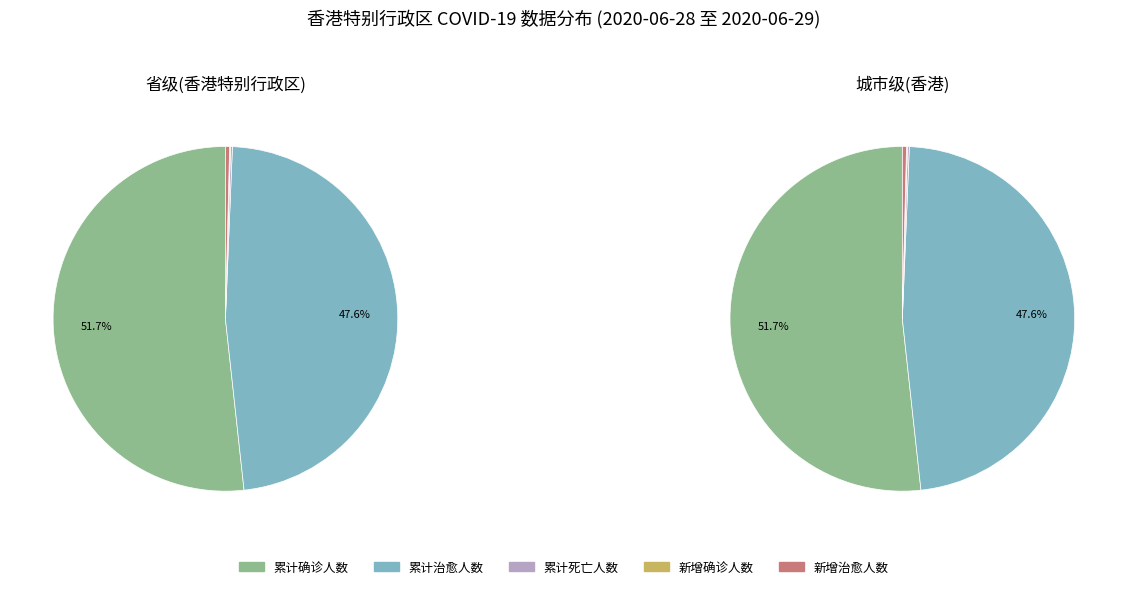

Is it true that 省级(香港特别行政区) is 56% of the pie?

False